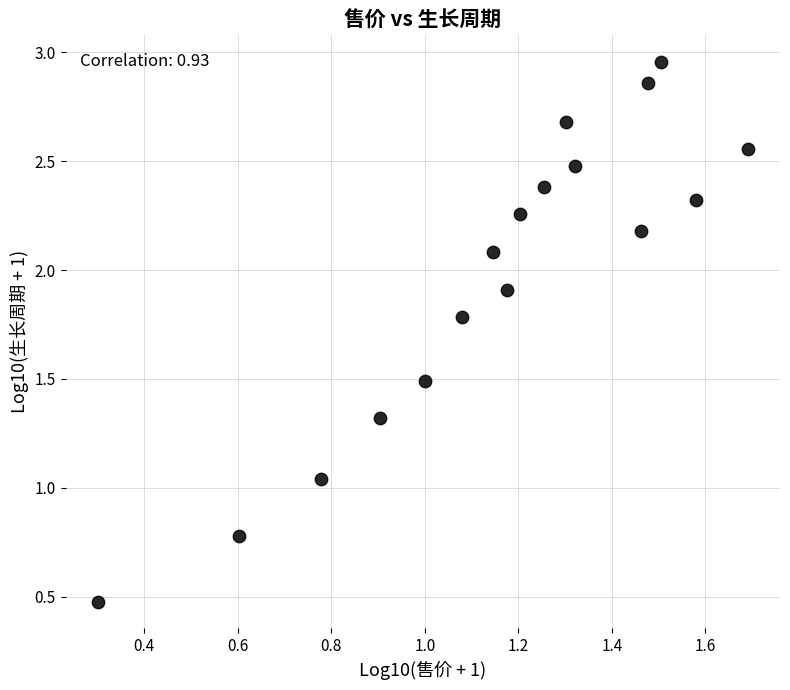

What is the range of Y values (max minus min)?

2.5